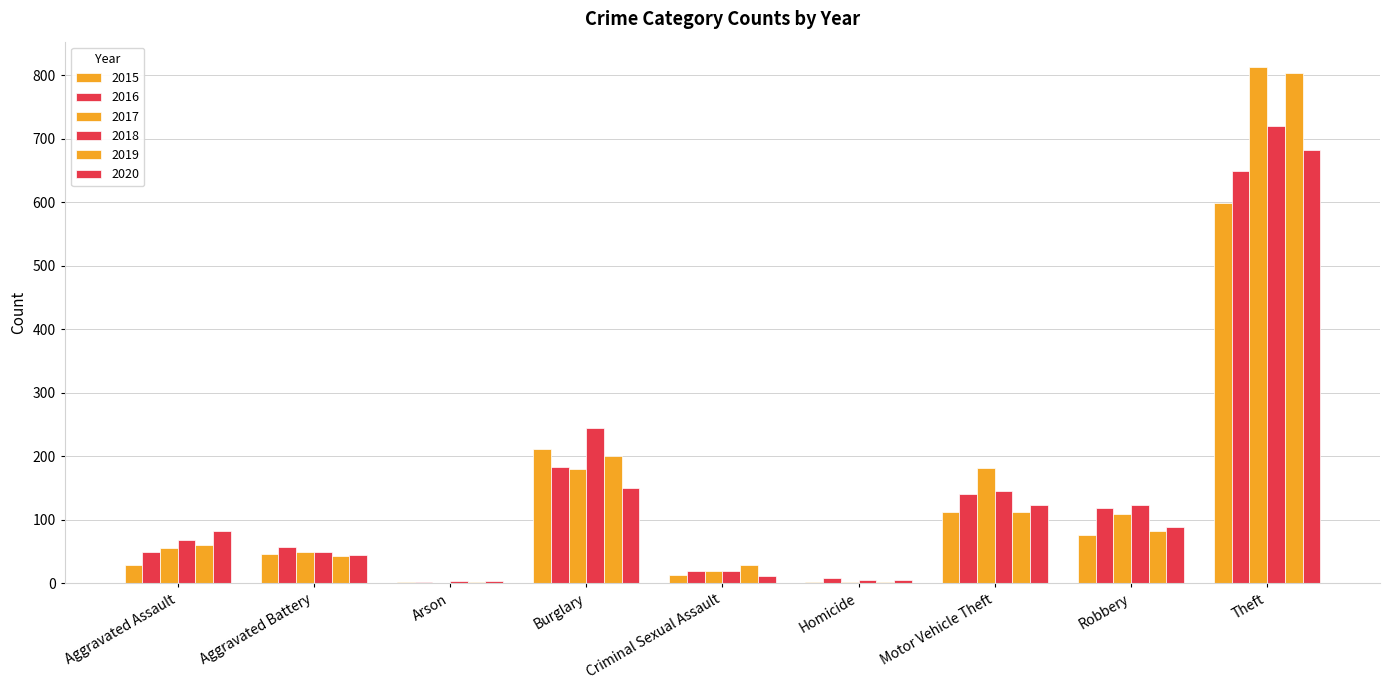

How many data points does each series have?

9